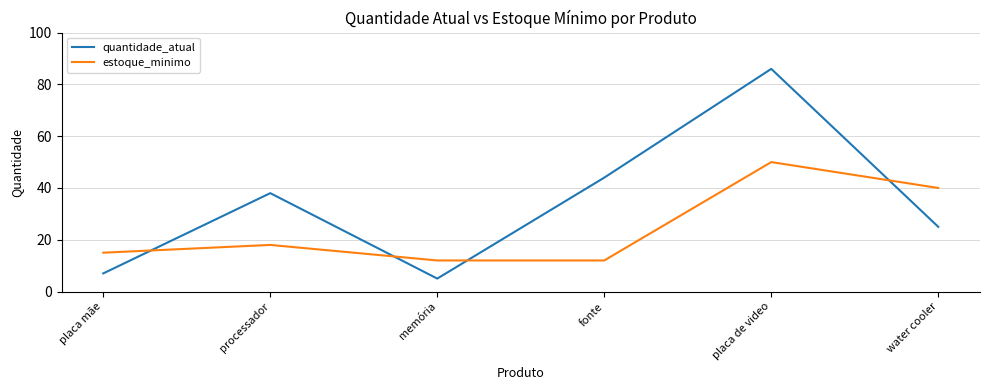

Does the chart display data point markers on the line(s)?

No